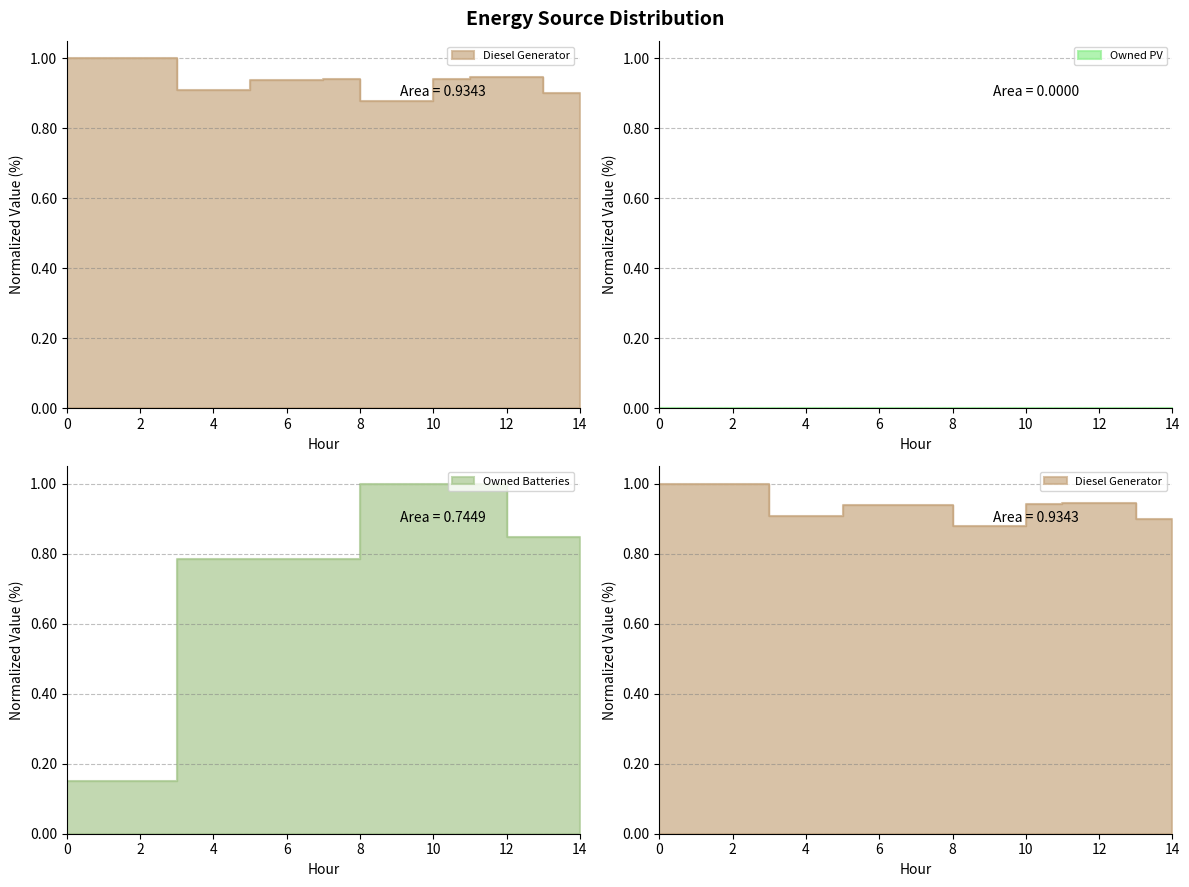

Between 5 and 1, which is larger?

1